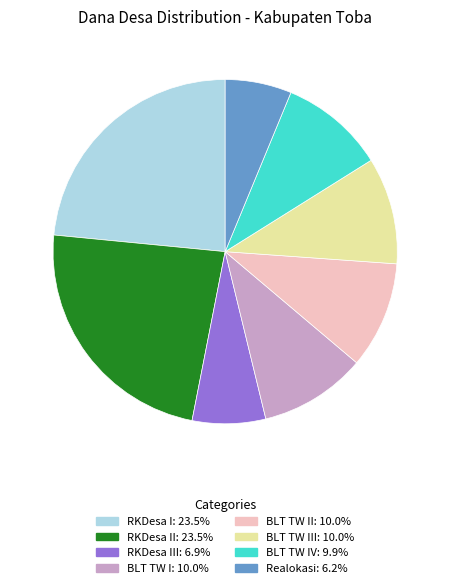

Count the number of slices in the pie.

8